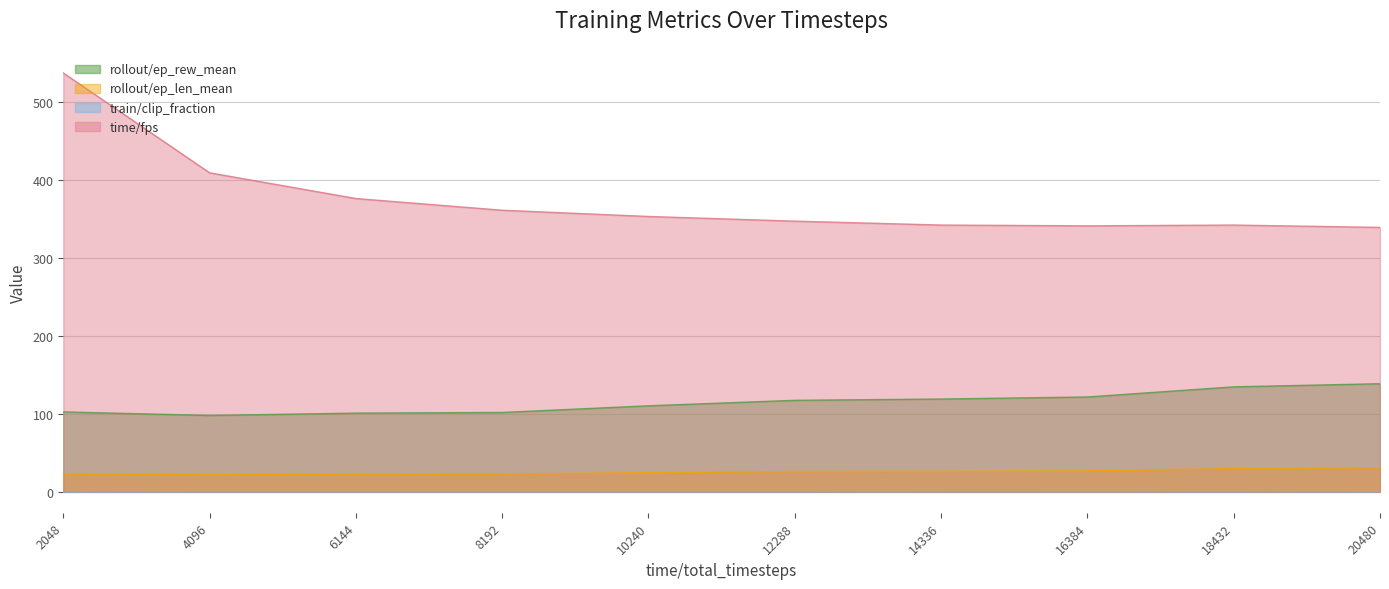

What is the sum of the time/fps values at 6144 and 16384?

717.0